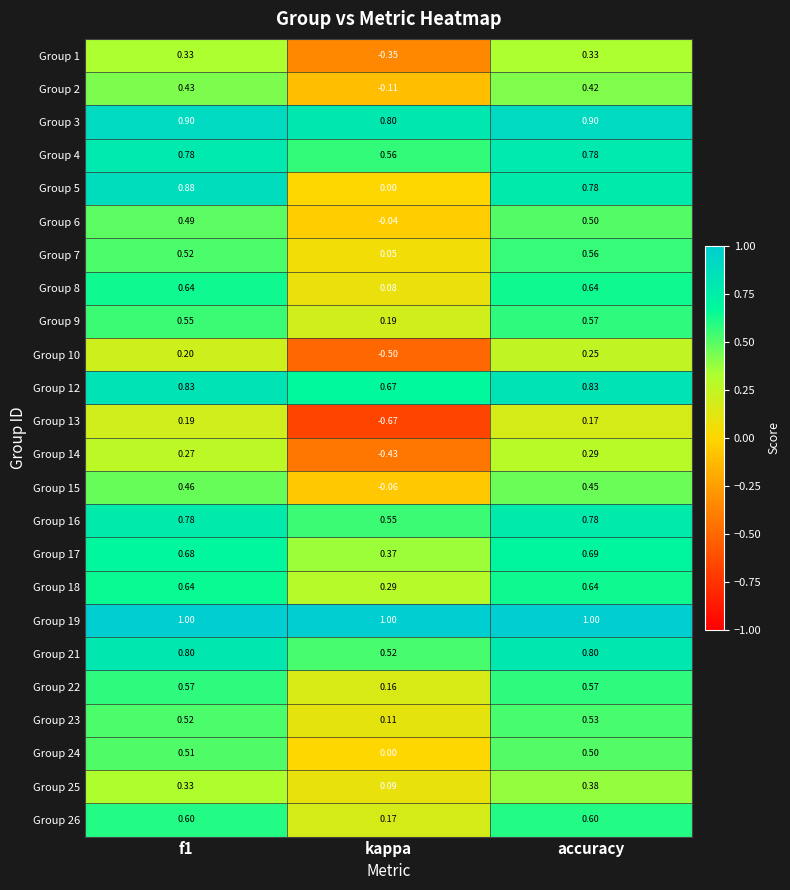

Where is Group 21 nearest to the value 0?

kappa